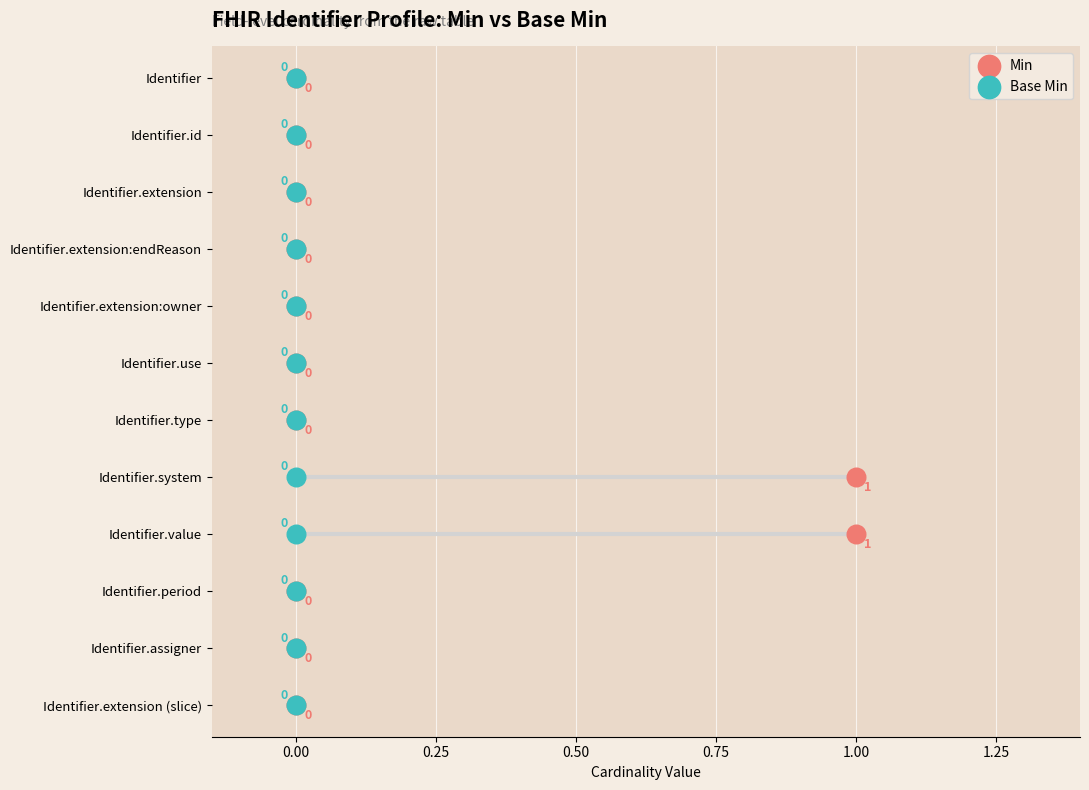

What are all the series names shown in the legend?

Min, Base Min